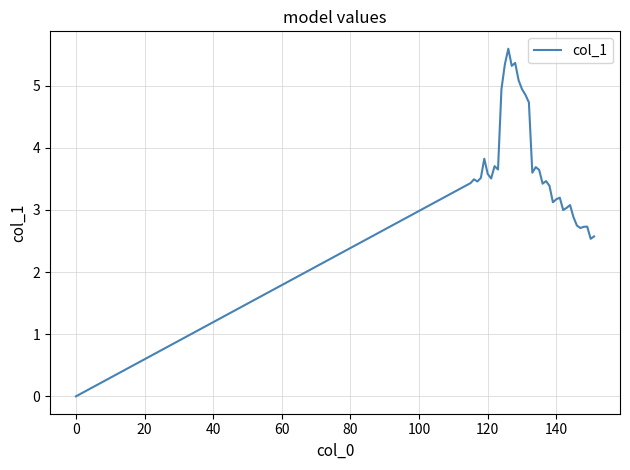

What is the difference between the maximum and minimum values?

5.6